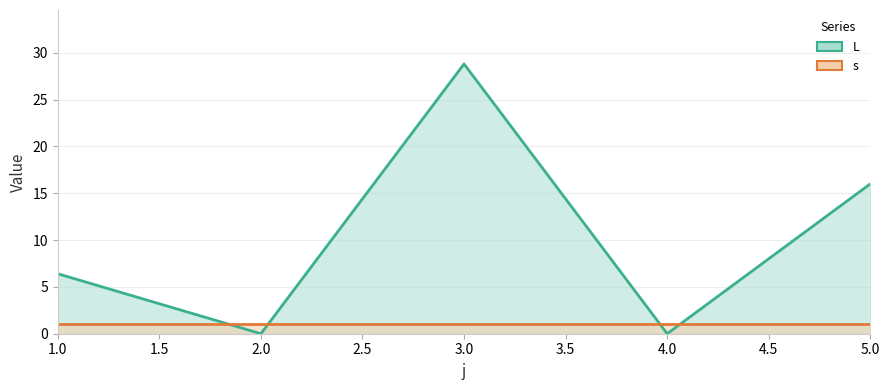

Reading right to left, transcribe all the data shown in this chart.

L line: 16.0	0.0	28.8	0.0	6.4
s line: 1.0	1.0	1.0	1.0	1.0